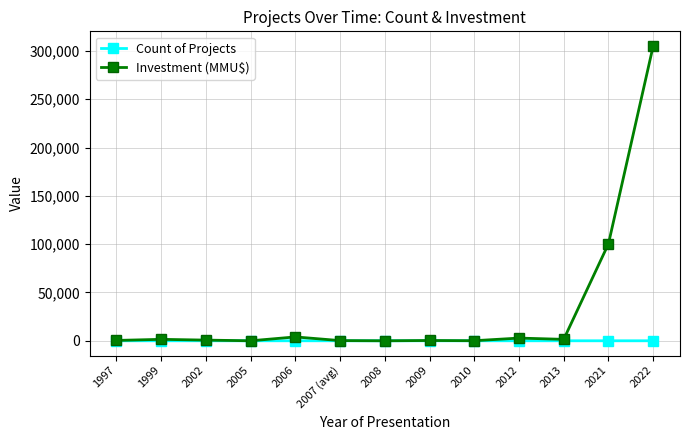

What position from the left is 2021?

12